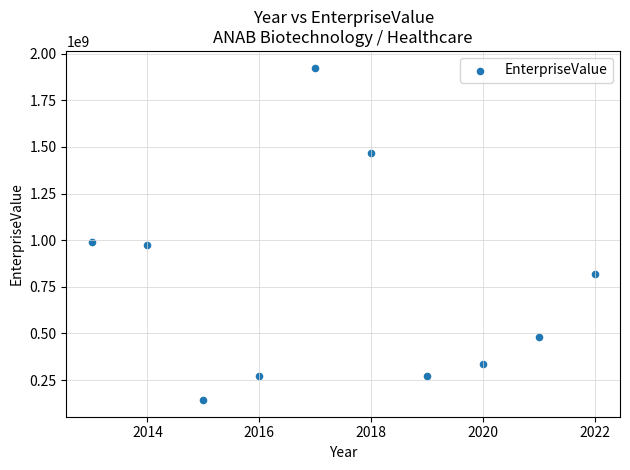

What is the range of X values (max minus min)?

9